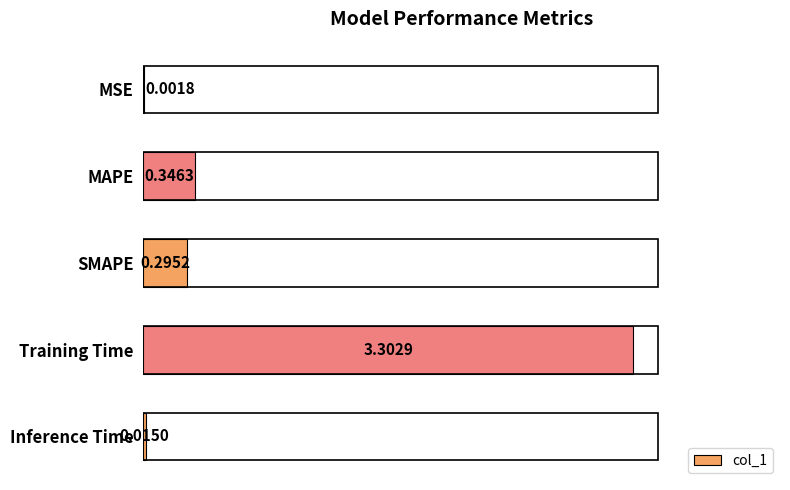

What is the change in value from MSE to Training Time?

+3.3